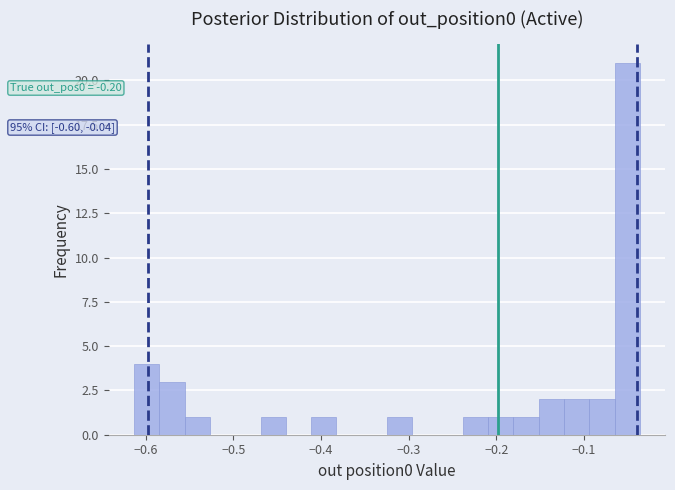

Read against the x-axis, roughly where is the centre of the tallest bar?

-0.05